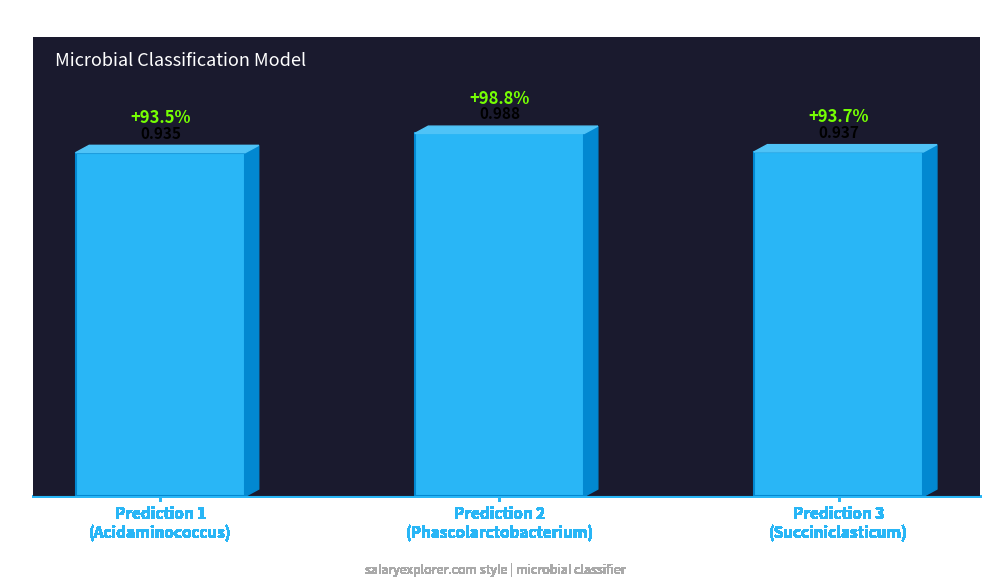

What is the sum of the values at Prediction 2
(Phascolarctobacterium) and Prediction 3
(Succiniclasticum)?

1.9